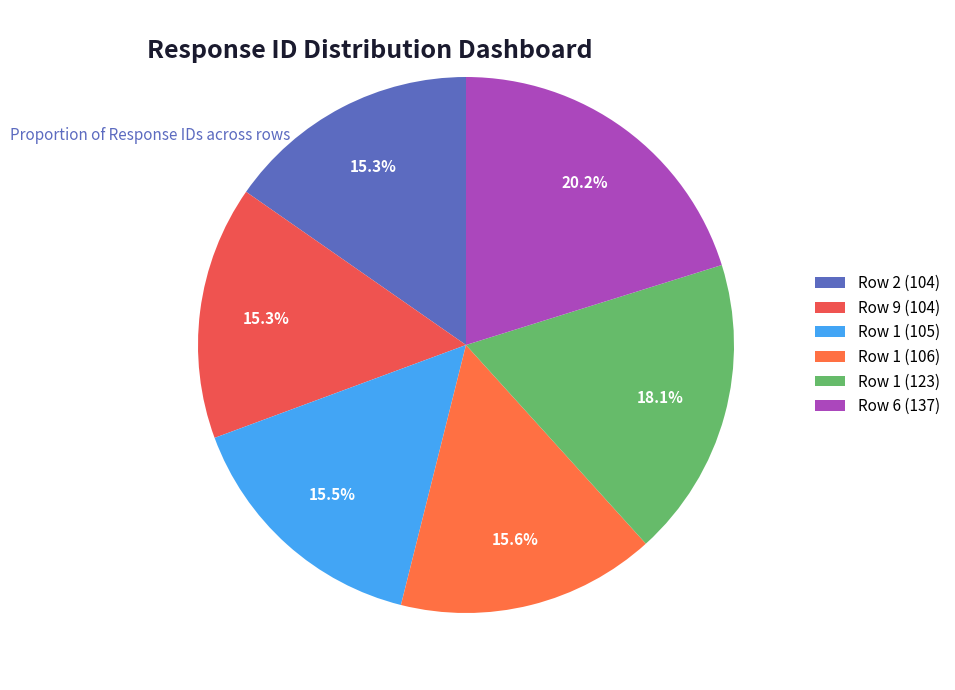

To the nearest percent, what percentage of the pie is Row 9 (104)?

15%